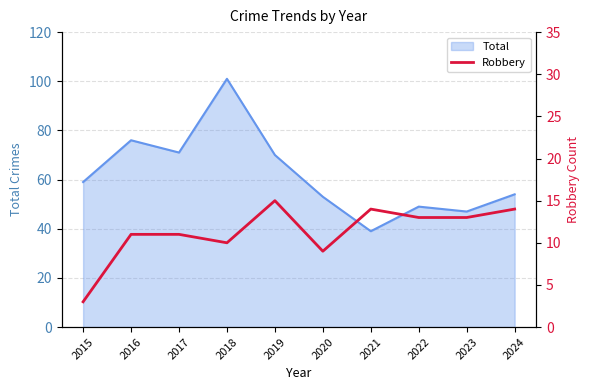

How many interior local valleys (lower than both neighbors) does the data have?

2